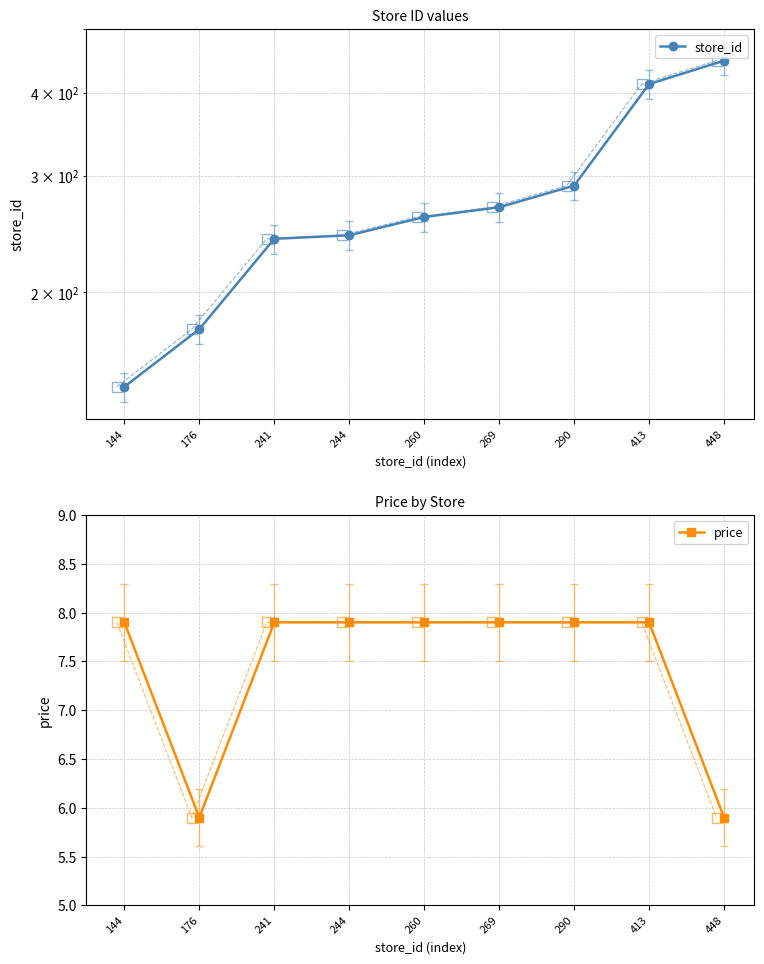

True or false: store_id and price cross at least once.

False